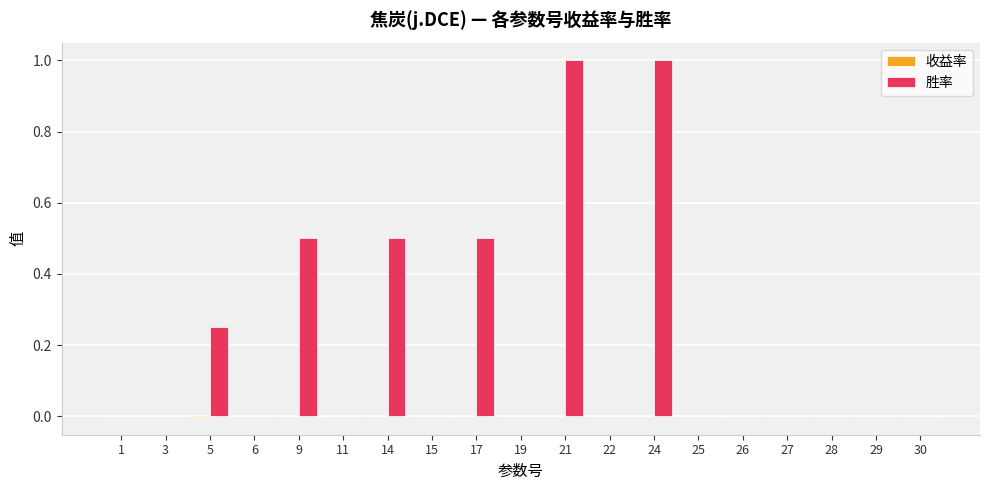

How many distinct data groups are displayed?

2